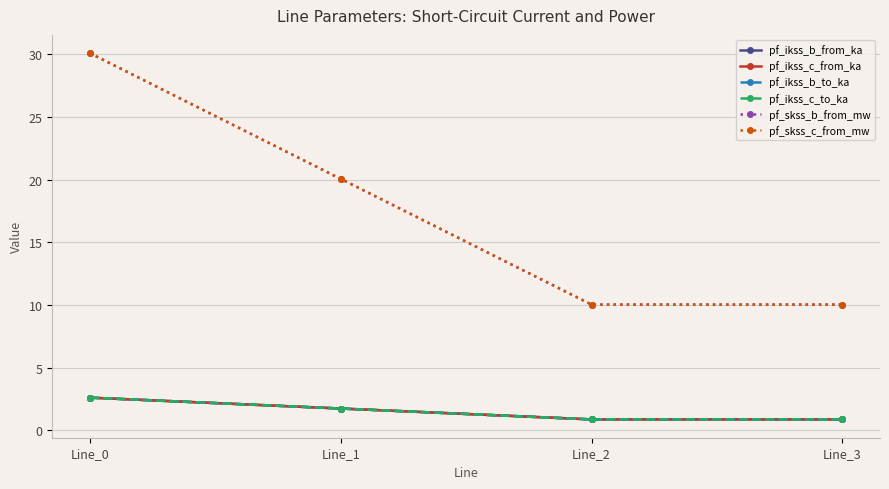

Does the chart have visible grid lines?

Yes